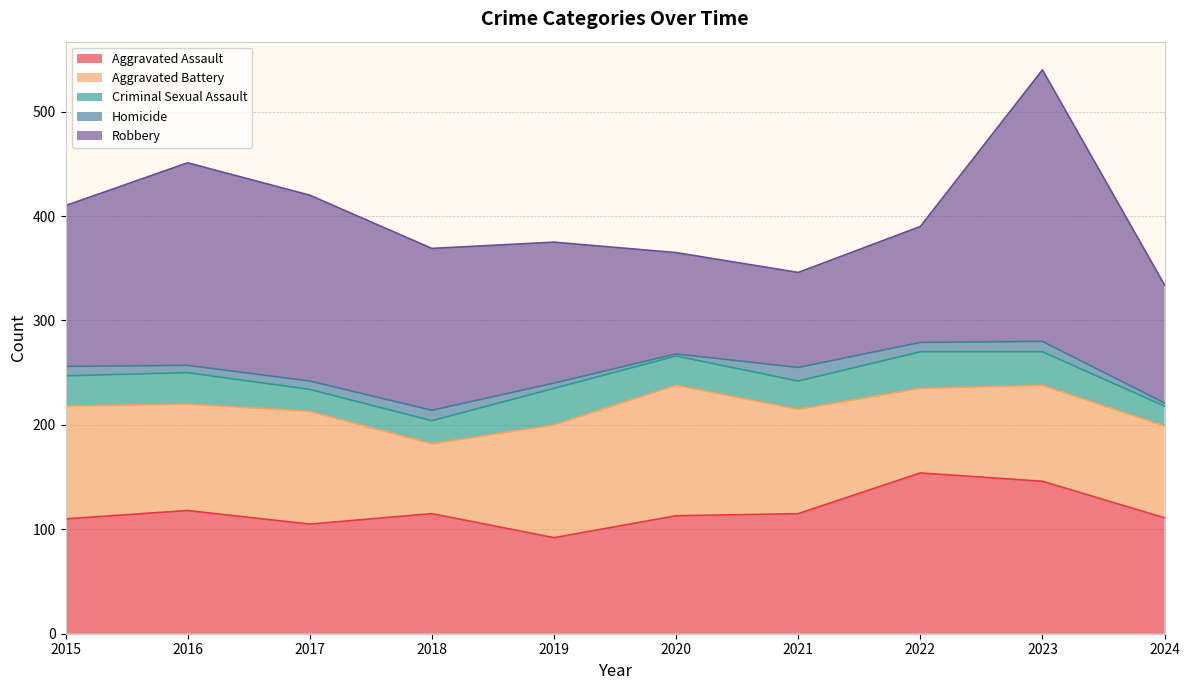

Rank the series by their maximum value, from lowest to highest.

Homicide, Criminal Sexual Assault, Aggravated Battery, Aggravated Assault, Robbery